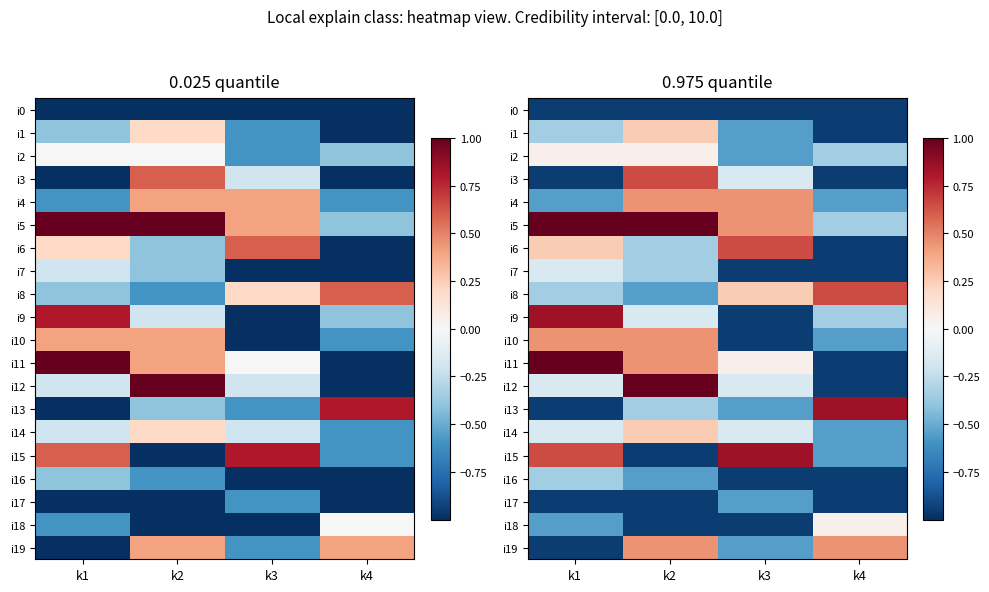

Is the value of i15 at k1 greater than the value of i6 at k1?

Yes